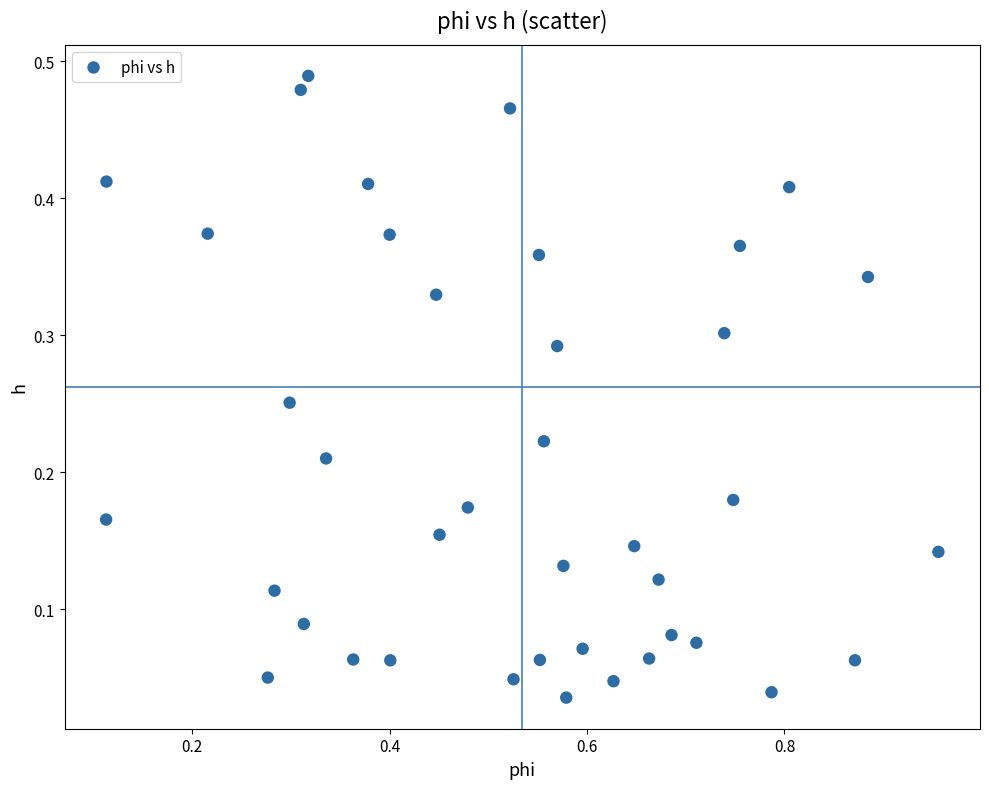

What is the range of X values (max minus min)?

0.8